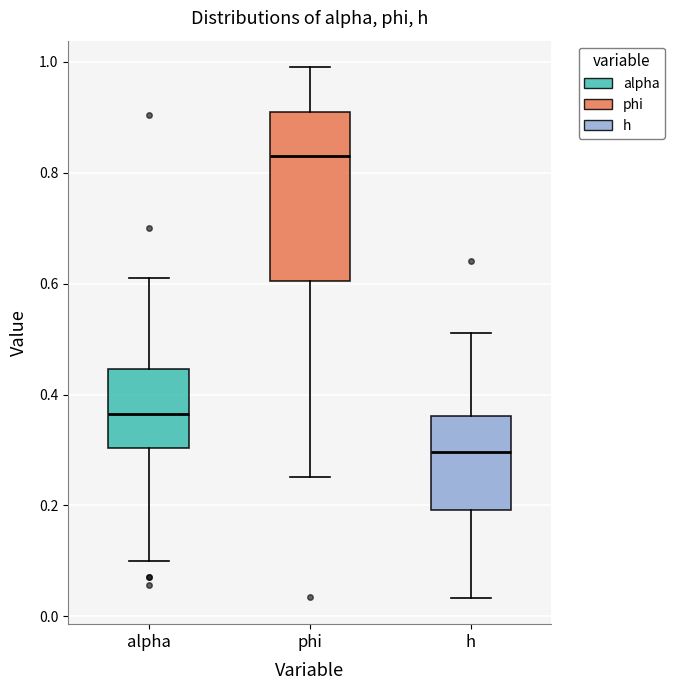

Reading left to right, transcribe this box plot: for each box, give where its median line is, the range the box spans, and where its two whiskers end, as read against the y-axis. The values are not printed on the chart, so give them approximately, as read against the axis.

alpha: median 0.36, box 0.30 to 0.44, whiskers 0.10 to 0.60
phi: median 0.82, box 0.60 to 0.90, whiskers 0.26 to 1.00
h: median 0.30, box 0.20 to 0.36, whiskers 0.04 to 0.52